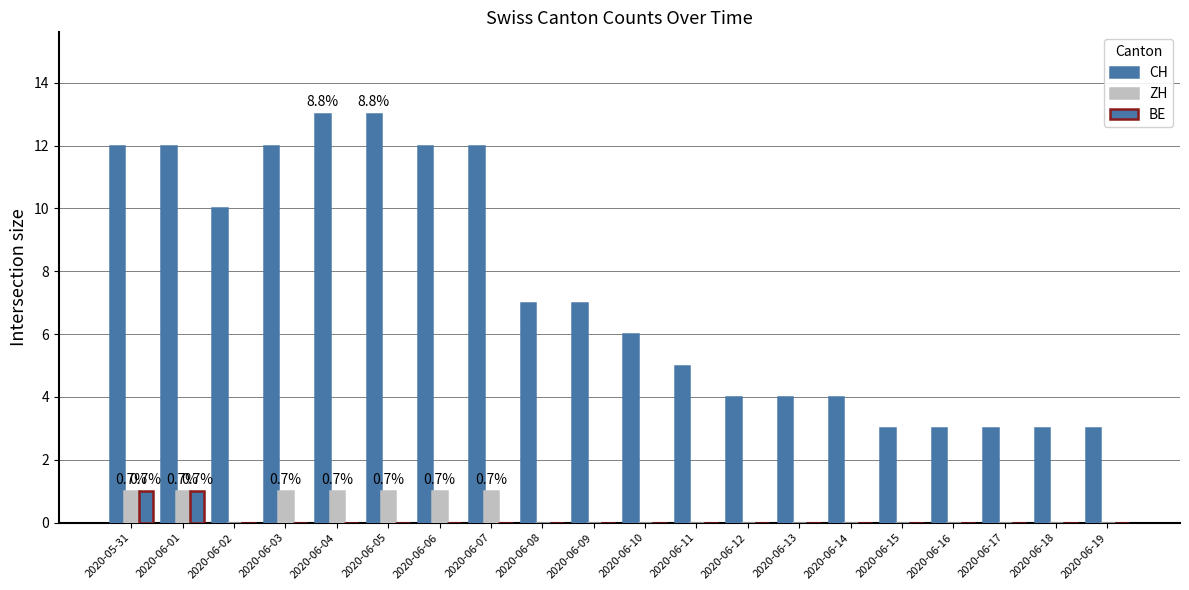

What is the sum of the ZH values at 2020-06-11 and 2020-06-06?

1